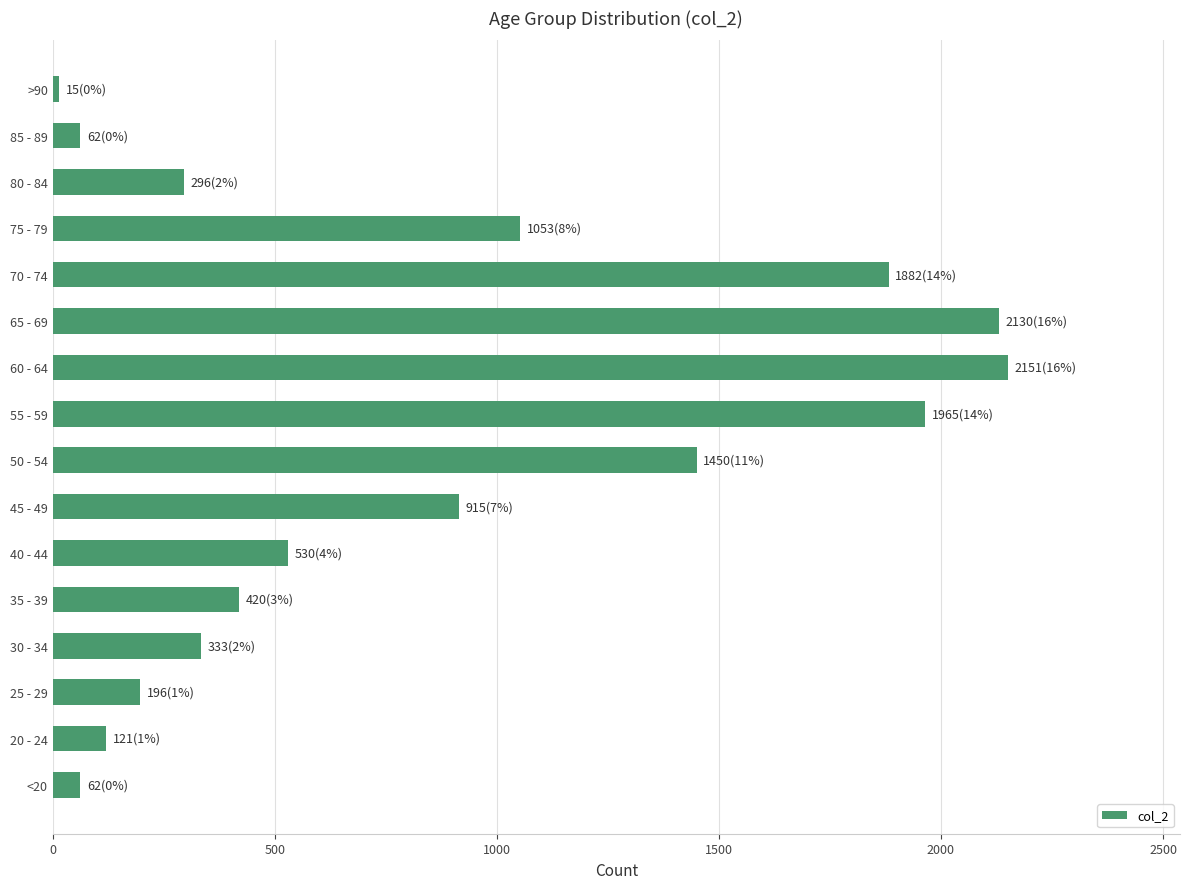

Which category has the highest value across all series?

60 - 64